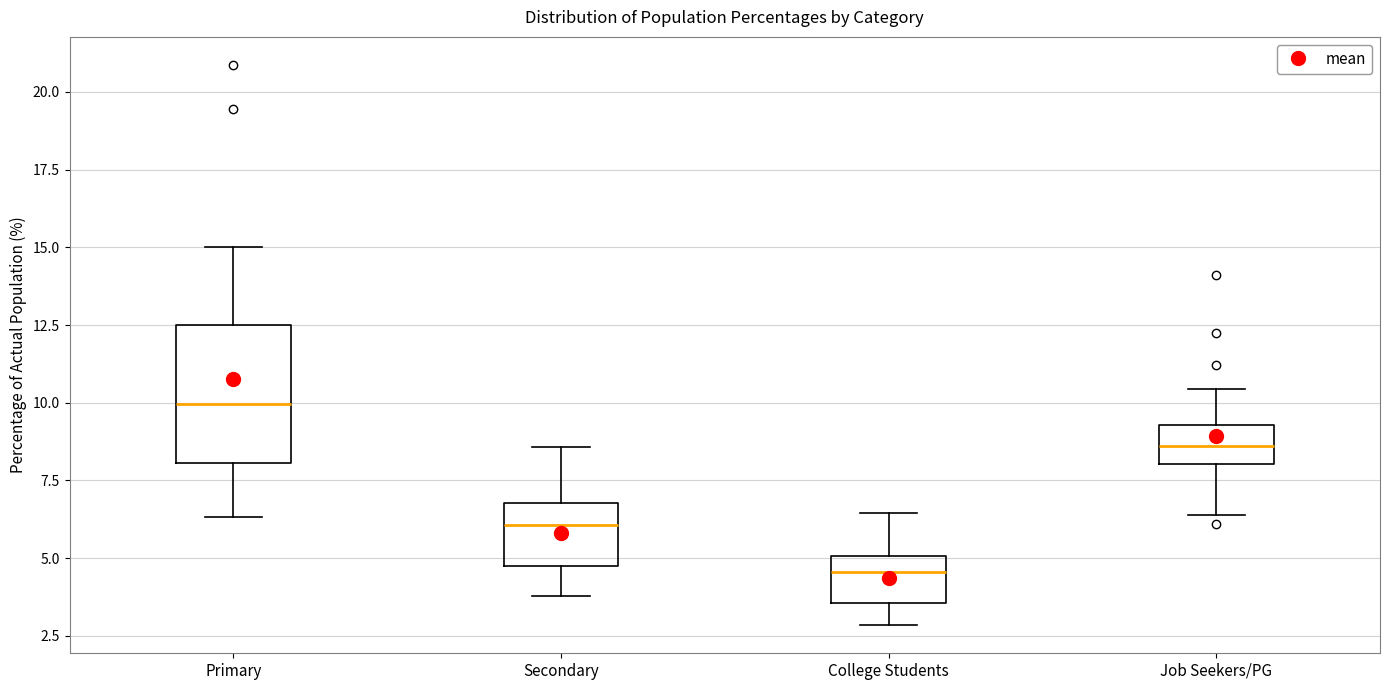

Which box's median line is the lowest?

College Students